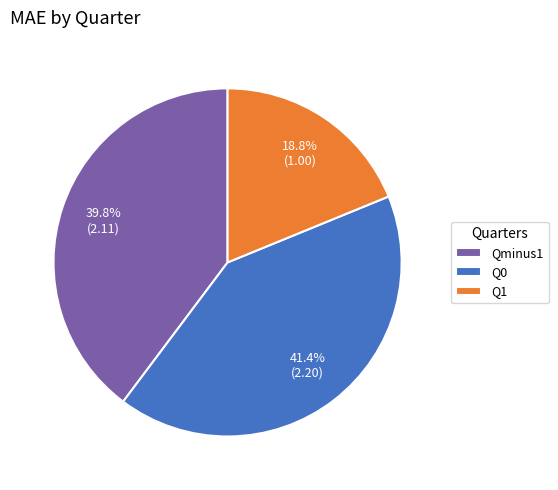

What is the smallest slice in the pie chart?

Q1